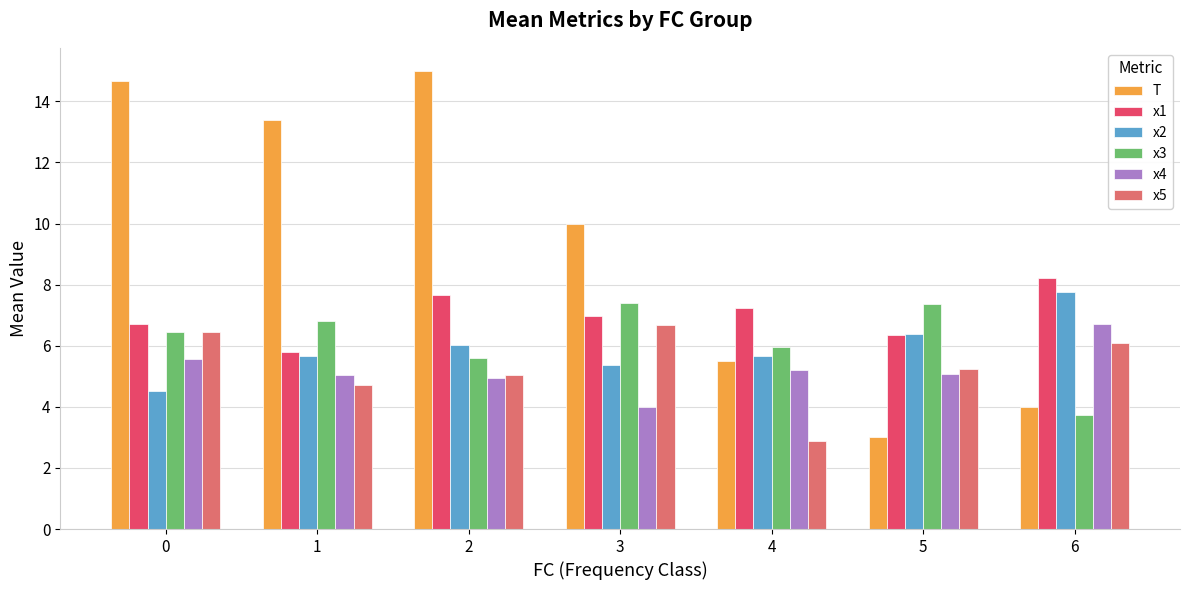

What is the difference between the maximum and second lowest values in the x2 series?

2.4